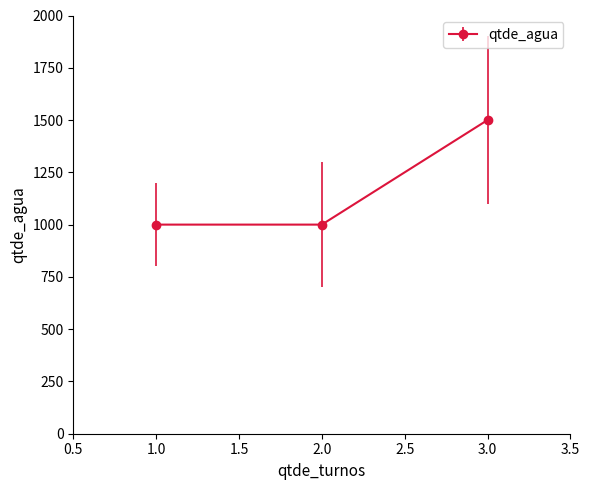

What is the difference between the maximum and minimum values?

500